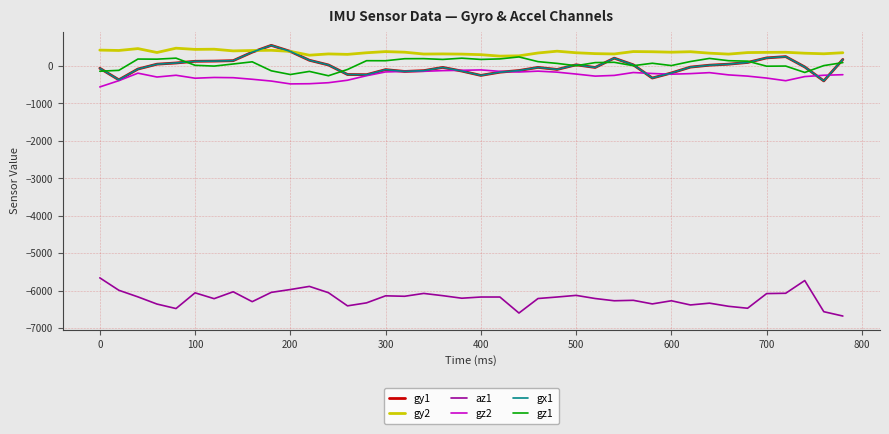

At which label does gy2 first exceed 360?

0